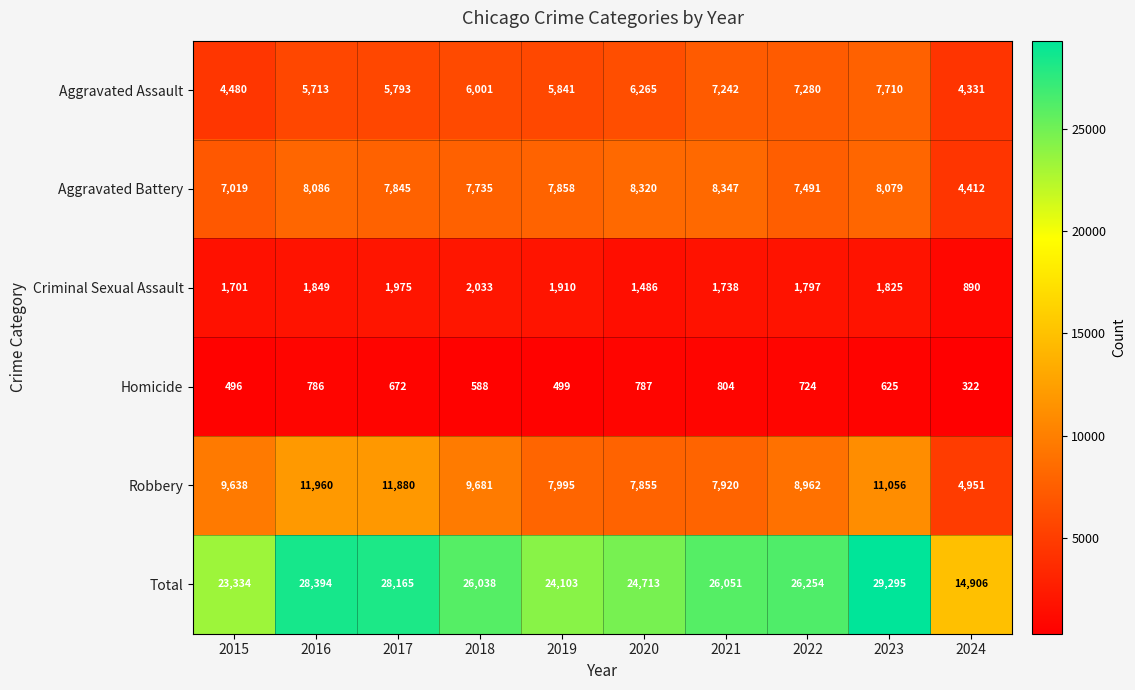

What is the difference between the second highest and second lowest values in the Aggravated Battery series?

1301